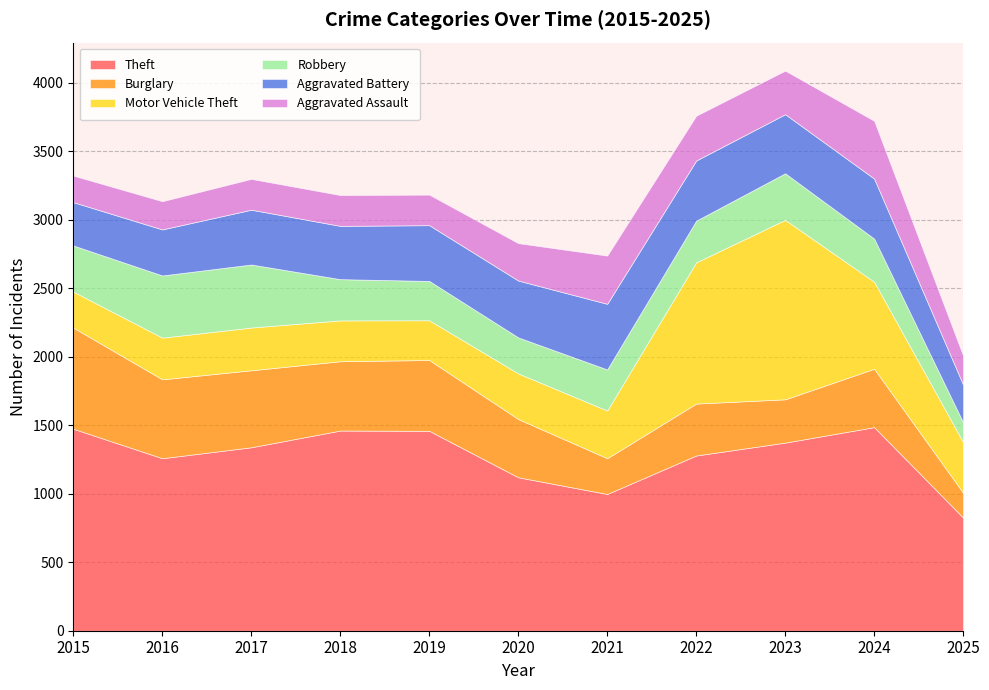

Where is the first local maximum for Aggravated Battery?

2017